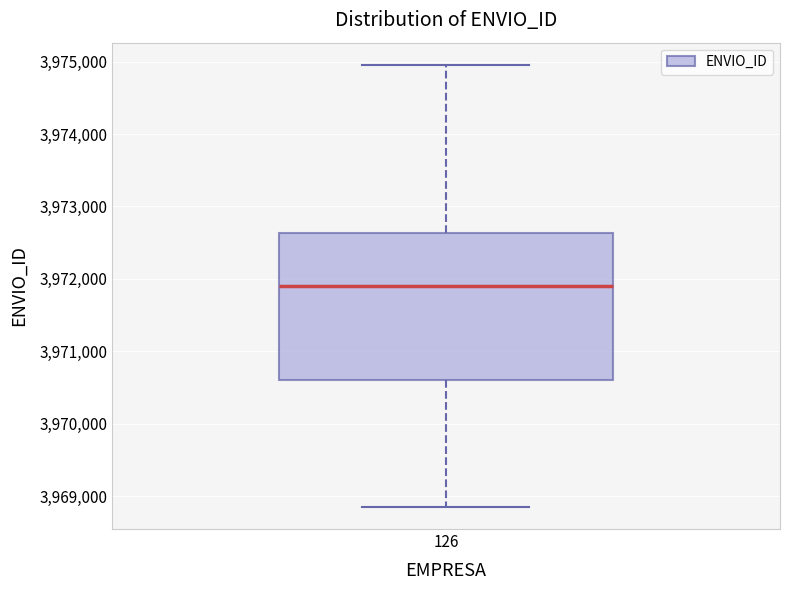

Read this box plot against the y-axis: the position of the median line, the range covered by the box, and the ends of both whiskers. The values are not printed on the chart, so give them approximately, as read against the axis.

median 3971900, box 3970600 to 3972600, whiskers 3968900 to 3975000